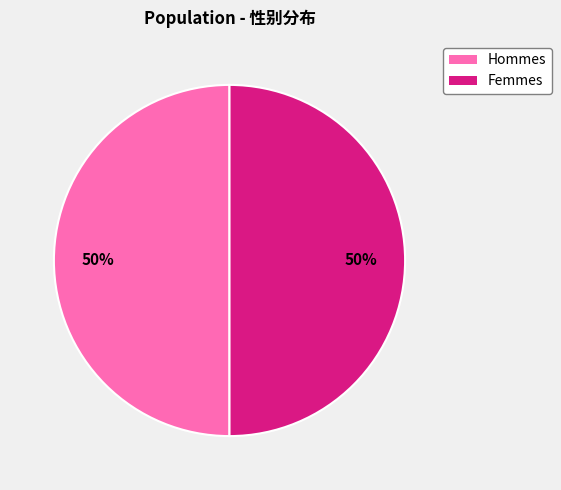

To the nearest percent, what is the average slice percentage?

50%